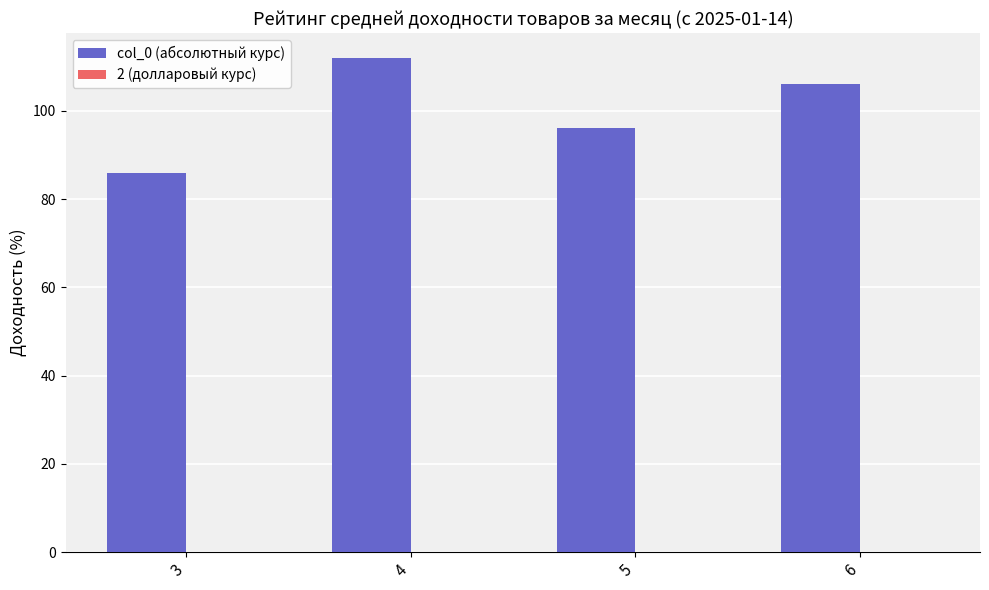

Reading left to right, list all the values displayed in this chart.

3=86	4=112	5=96	6=106